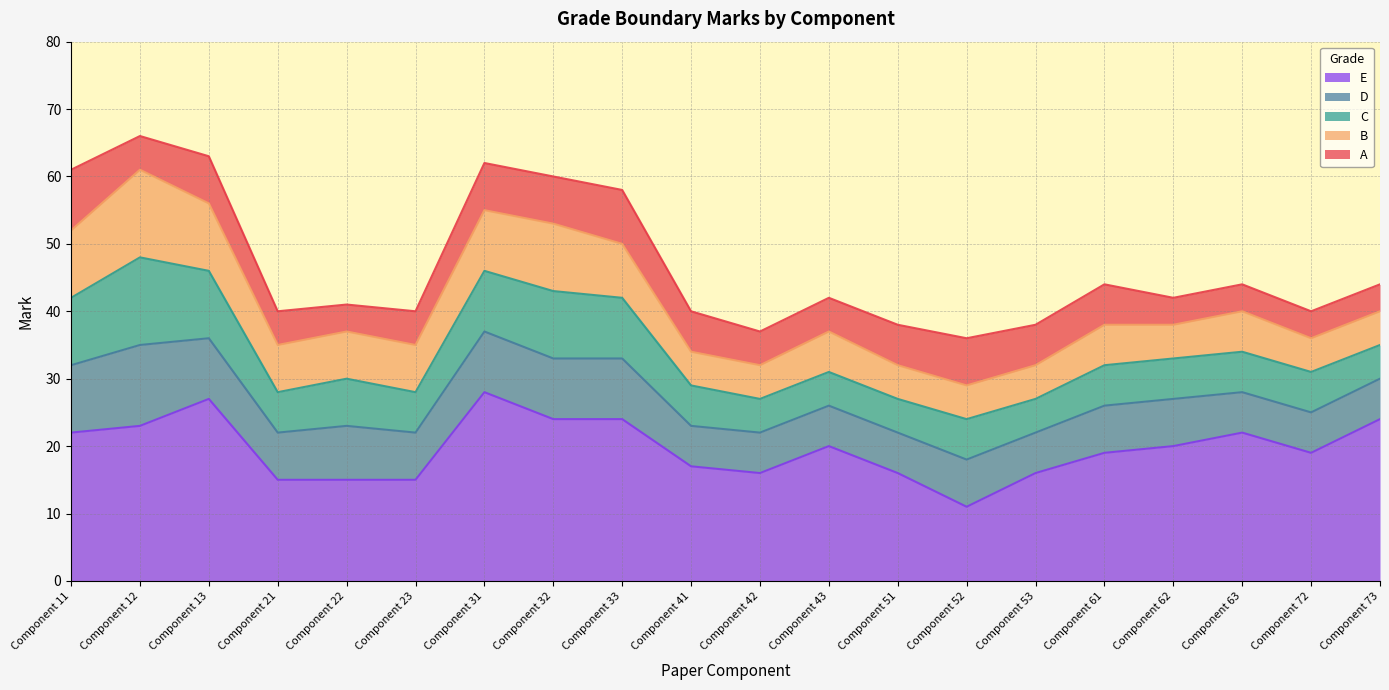

What is the total value across all series at Component 53?

38